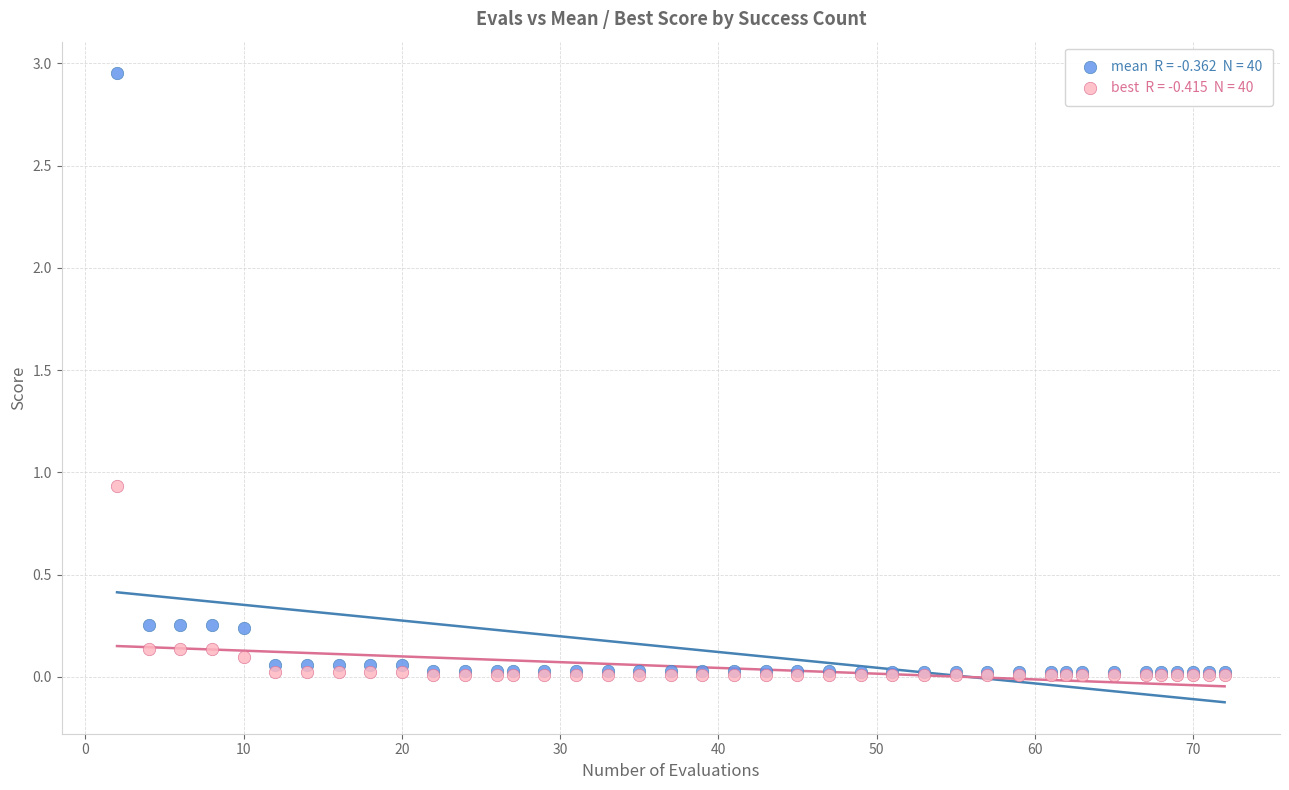

Across all series, what Y value is closest to 1?

0.9